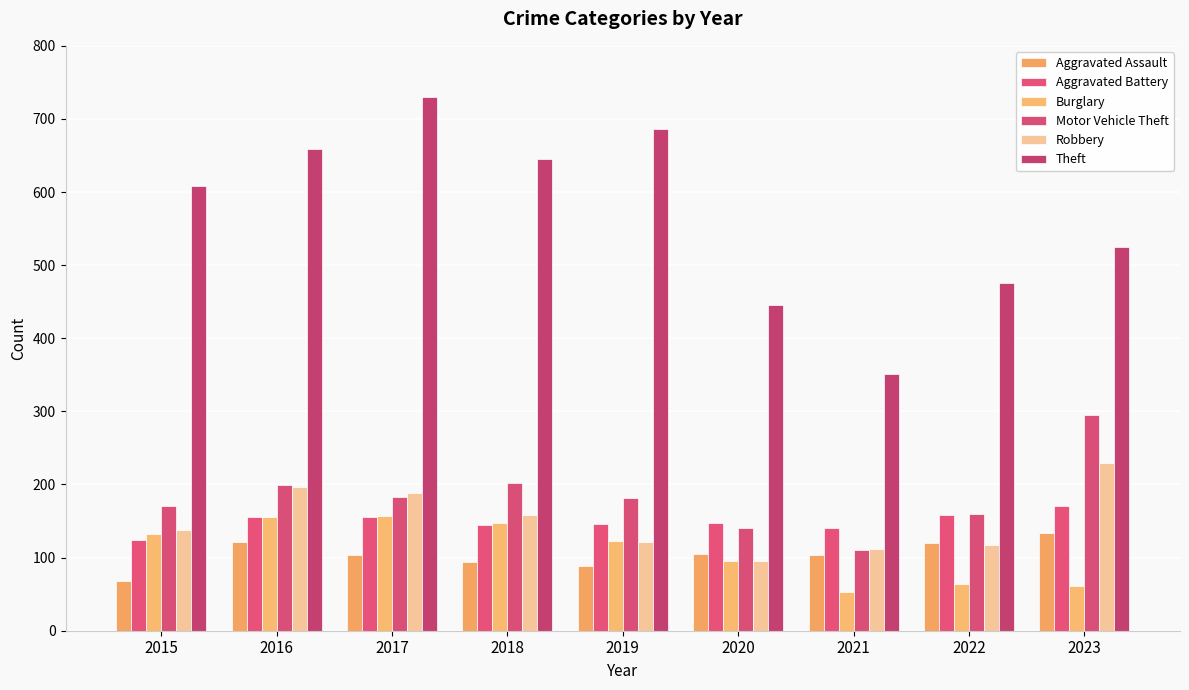

Rank the categories by Motor Vehicle Theft value from highest to lowest.

2023, 2018, 2016, 2017, 2019, 2015, 2022, 2020, 2021